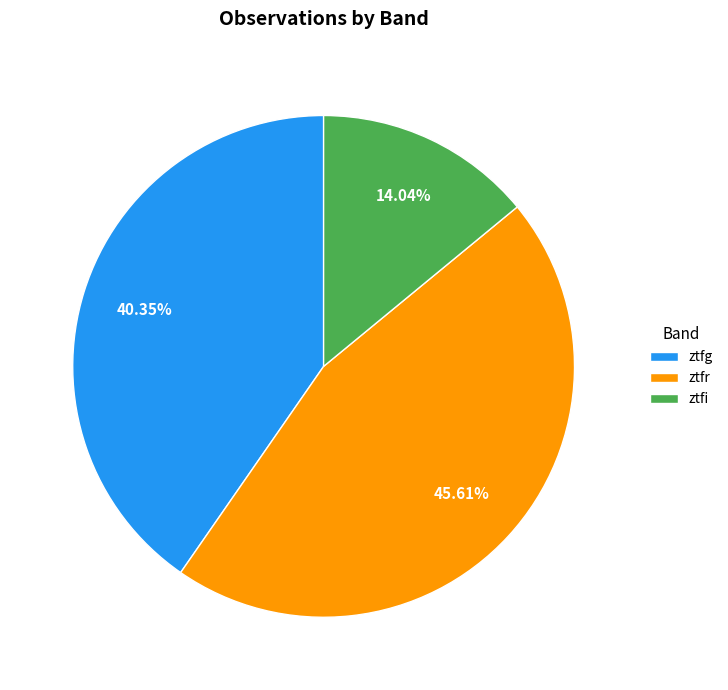

How many slices are in this pie chart?

3